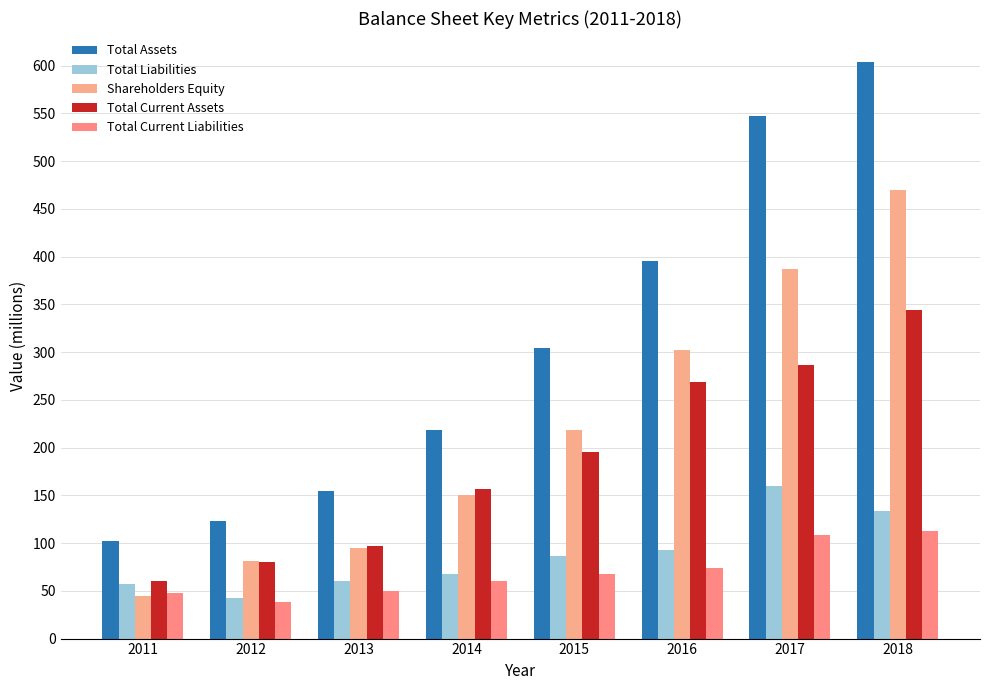

Which series changed the most between 2012 and 2018?

Total Assets